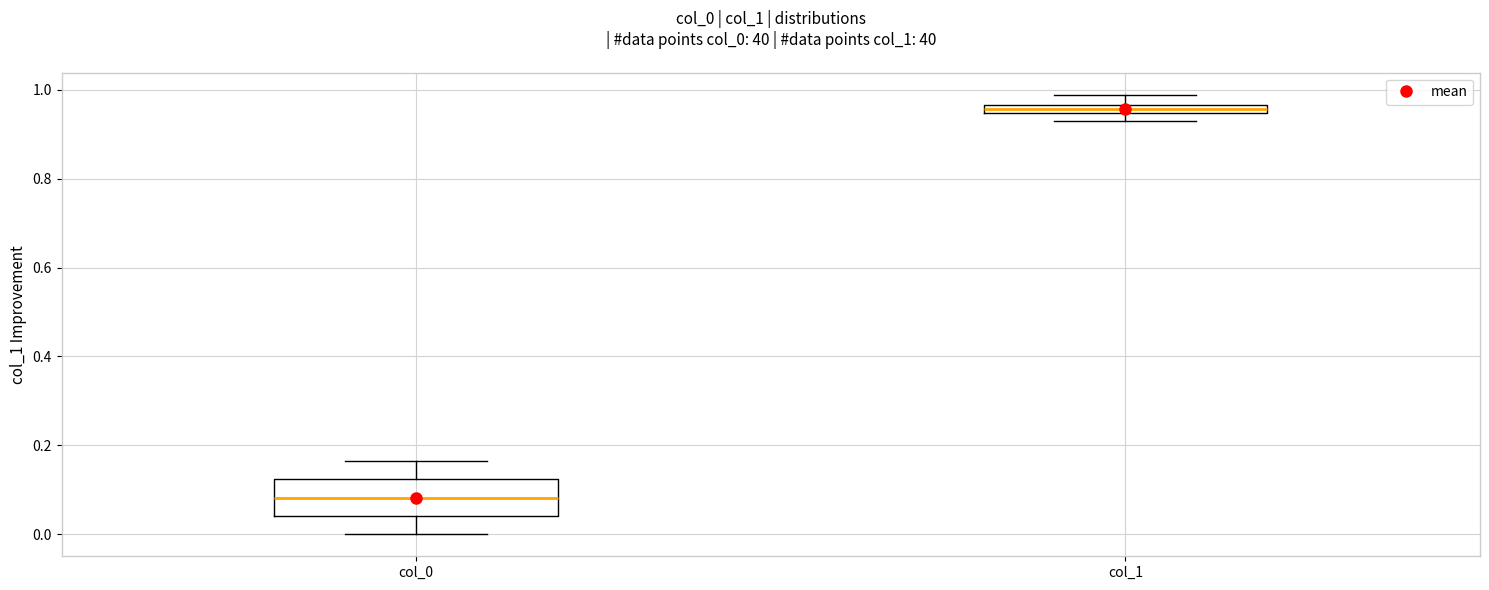

Comparing the boxes themselves (not the whiskers), which one is the tallest?

col_0